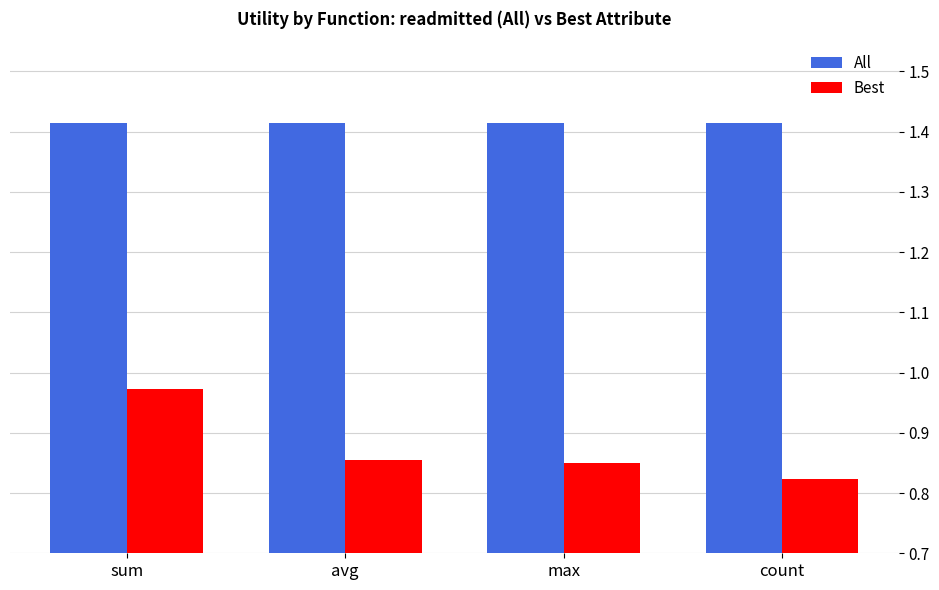

Which category has the lowest value across all series?

count